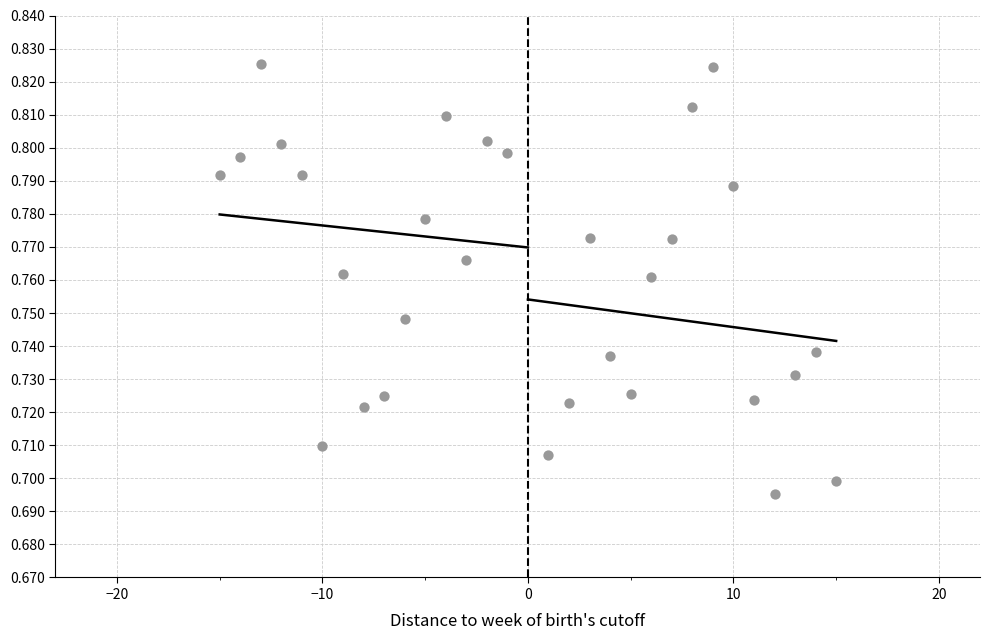

What is the range of X values (max minus min)?

30.0